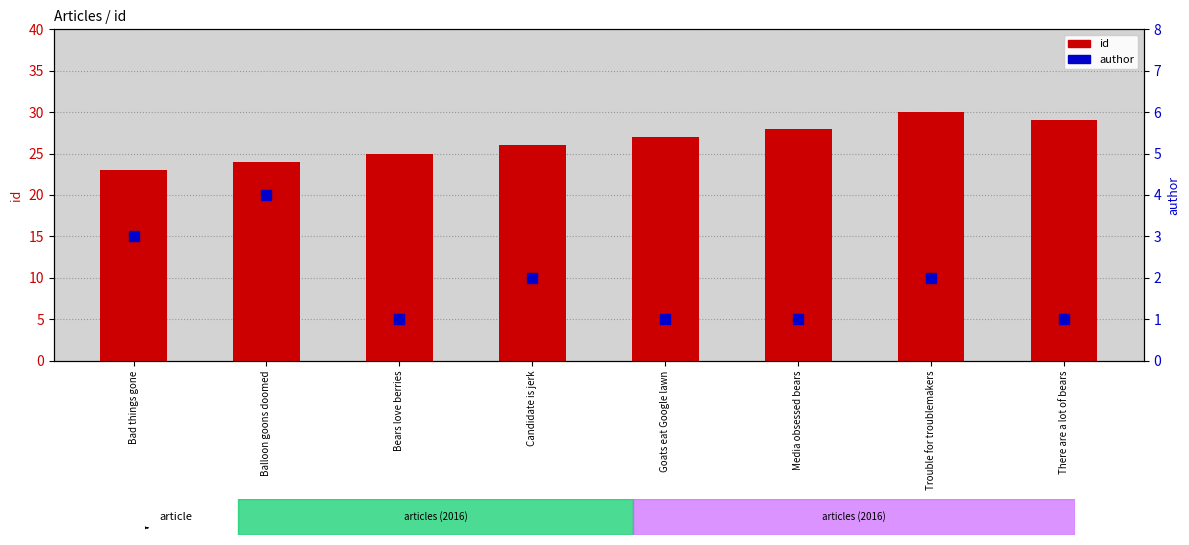

What are all the series names shown in the legend?

id, author